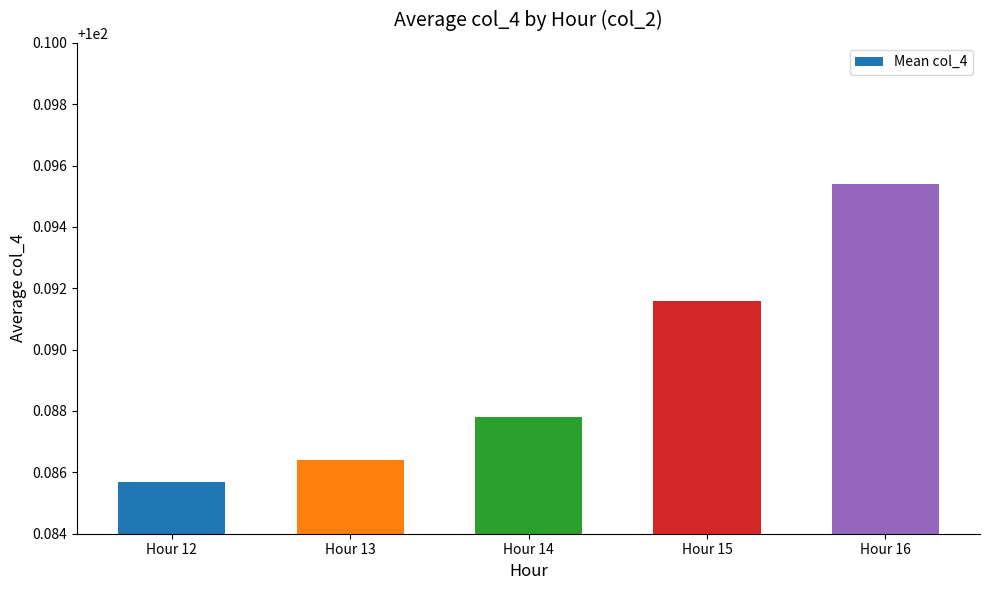

Between Hour 12 and Hour 14, which is larger?

Hour 14